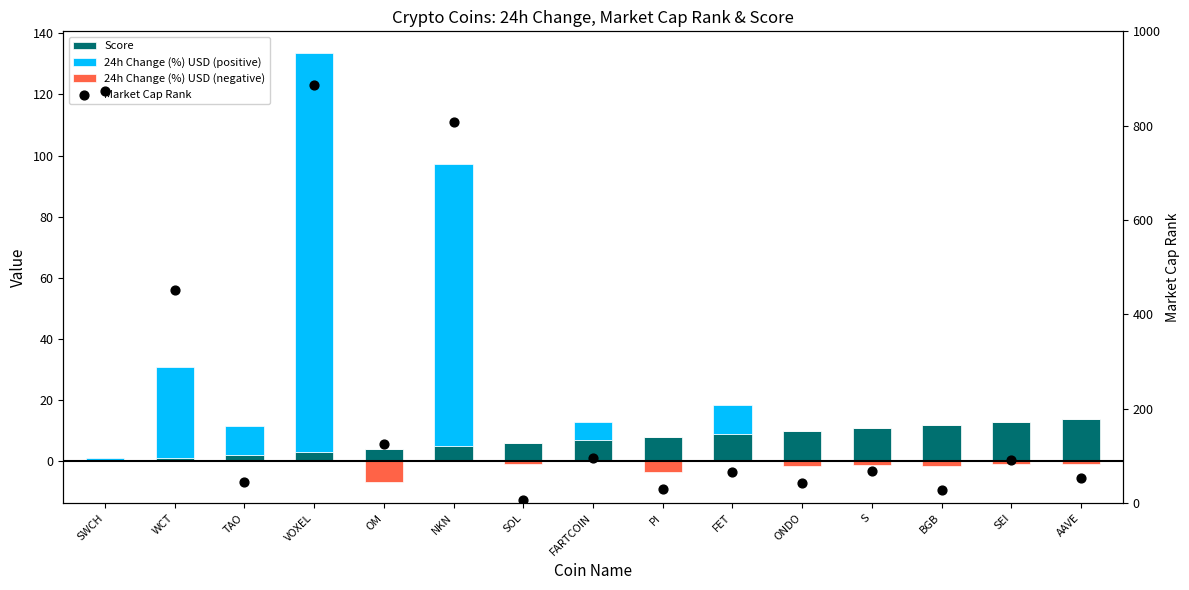

What are all the series names shown in the legend?

Score, 24h Change (%) USD (positive), 24h Change (%) USD (negative), Market Cap Rank